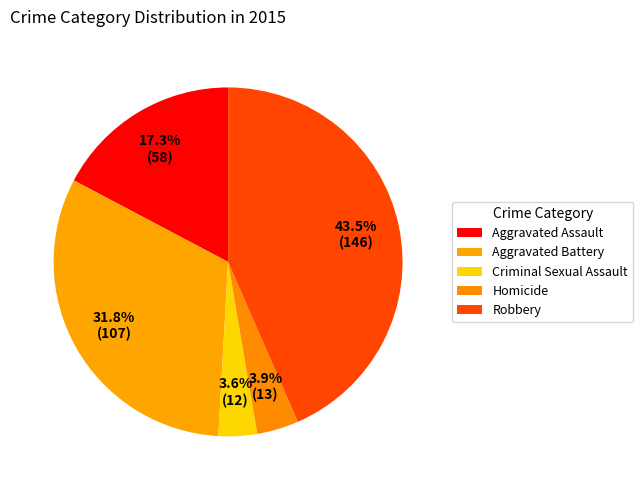

To the nearest percent, what portion does Aggravated Battery represent?

32%